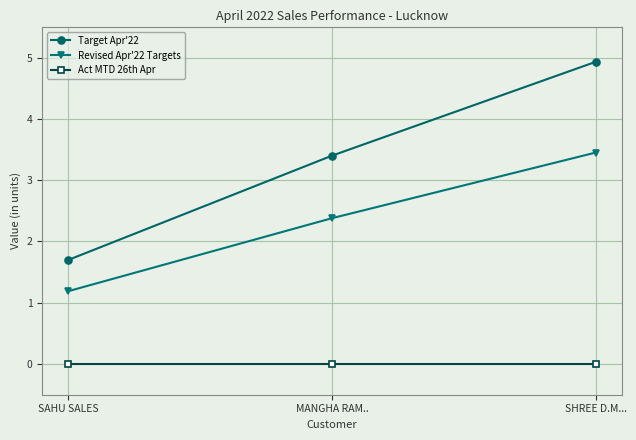

What are all the series names shown in the legend?

Target Apr'22, Revised Apr'22 Targets, Act MTD 26th Apr